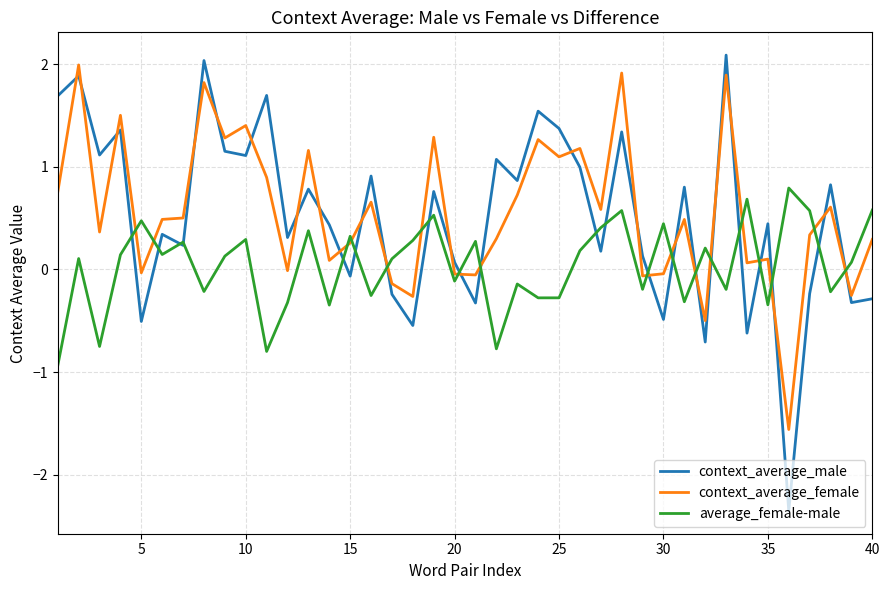

What is the minimum value for context_average_male?

-2.4